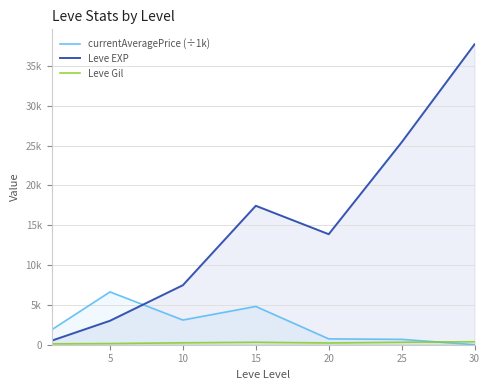

At which label does Leve EXP reach its peak?

30